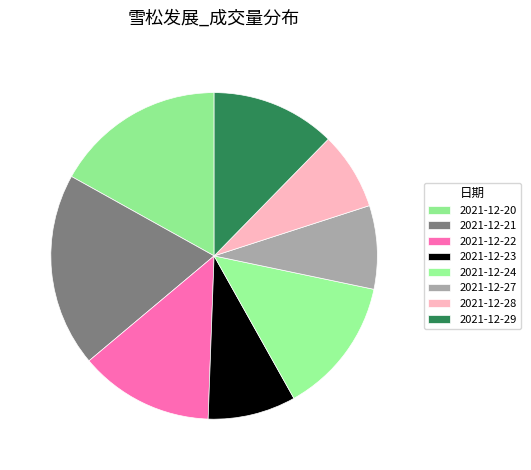

To the nearest percent, what is the difference between the largest and smallest slice percentages?

12%